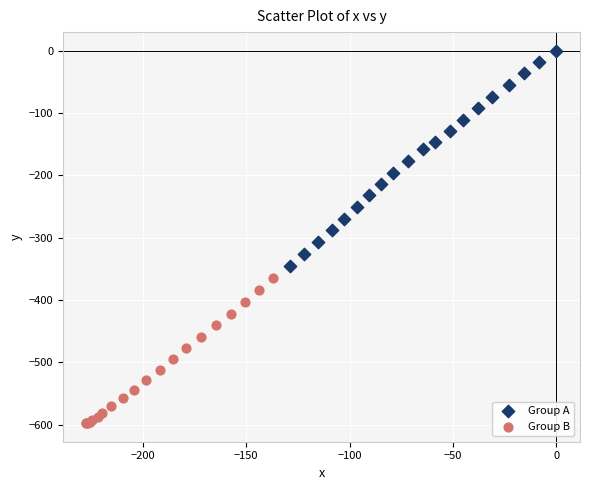

What are all the series names shown in the legend?

Group A, Group B